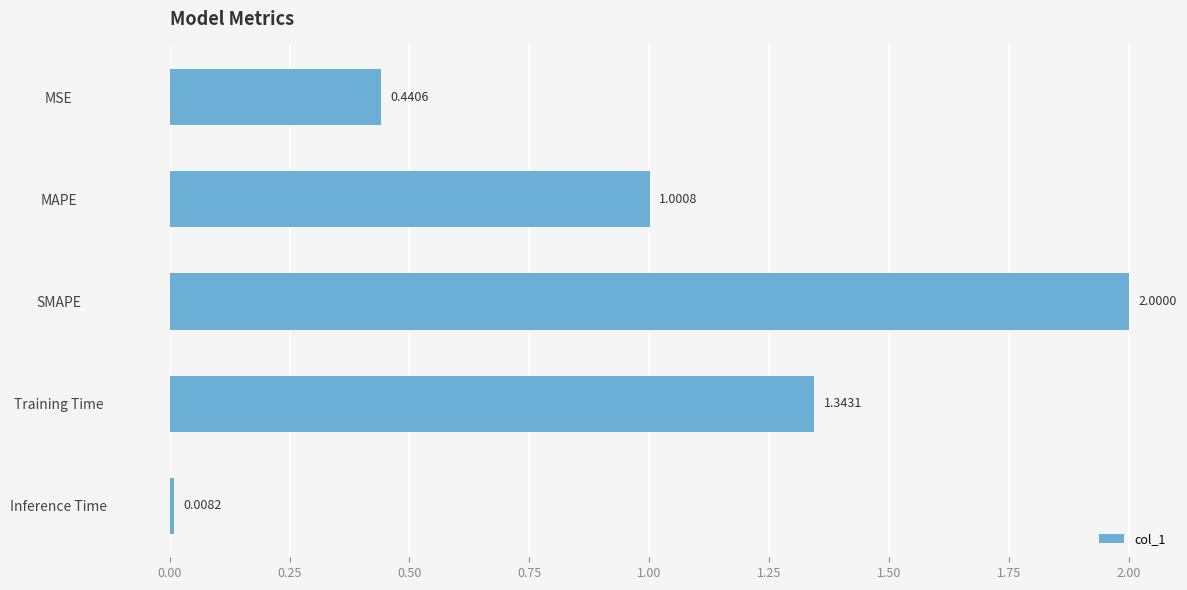

What is the change in value from MSE to SMAPE?

+1.6